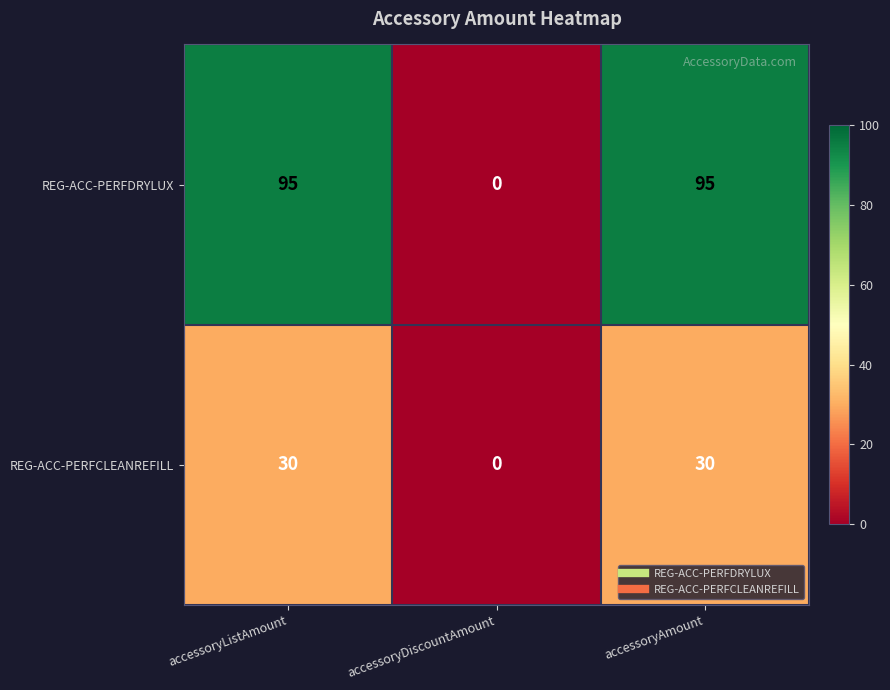

What is the maximum value for REG-ACC-PERFDRYLUX?

95